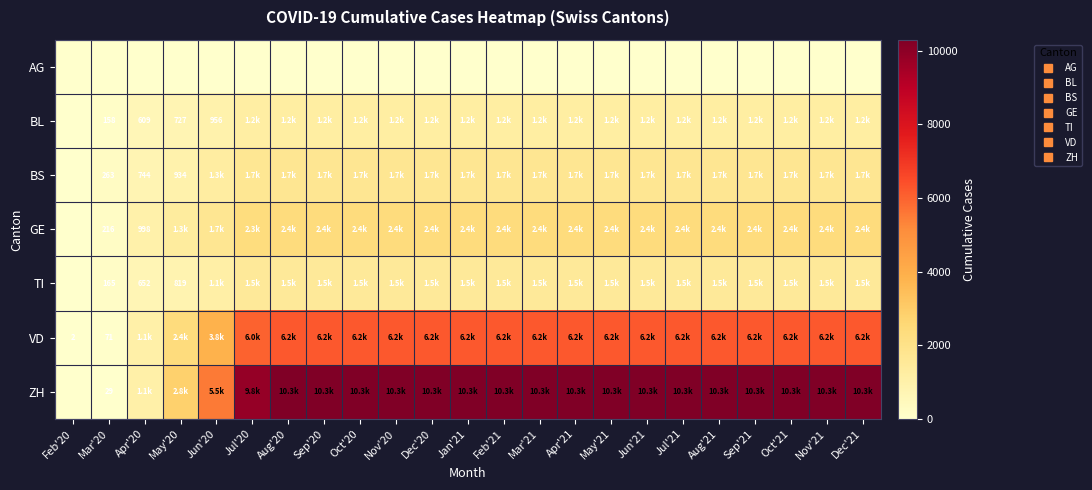

Read the VD value at Jan'21.

6231